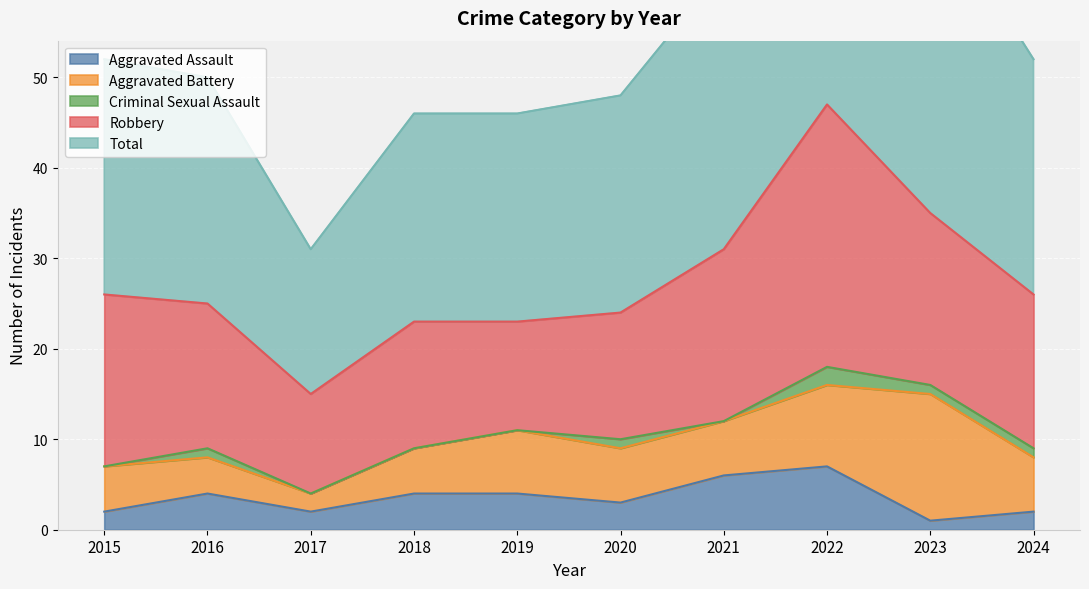

The value of Total at 2015 is 11. True or false?

False